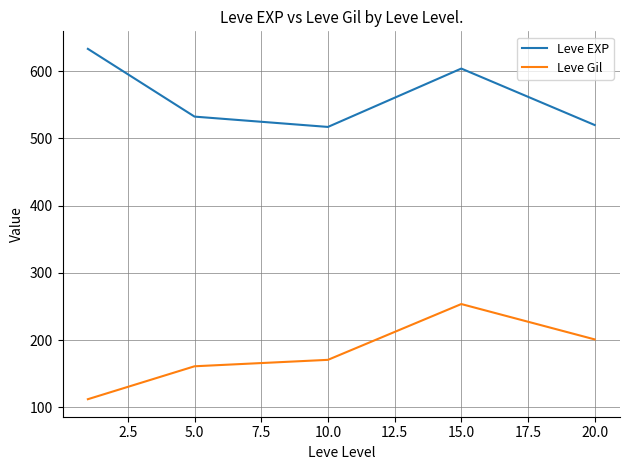

Which series has the largest total across all categories?

Leve EXP